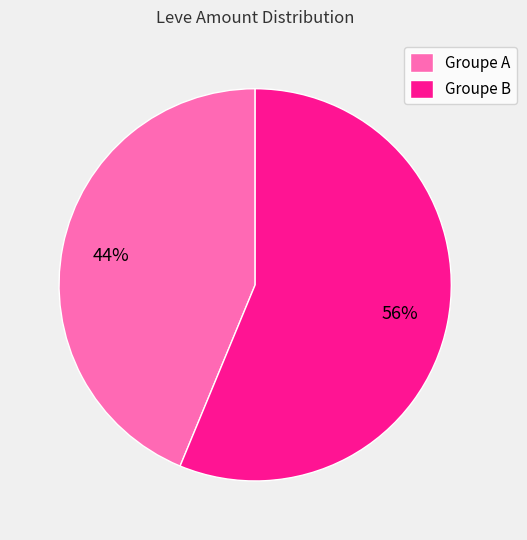

What is the ratio of the value at Groupe A to the value at Groupe B?

0.8